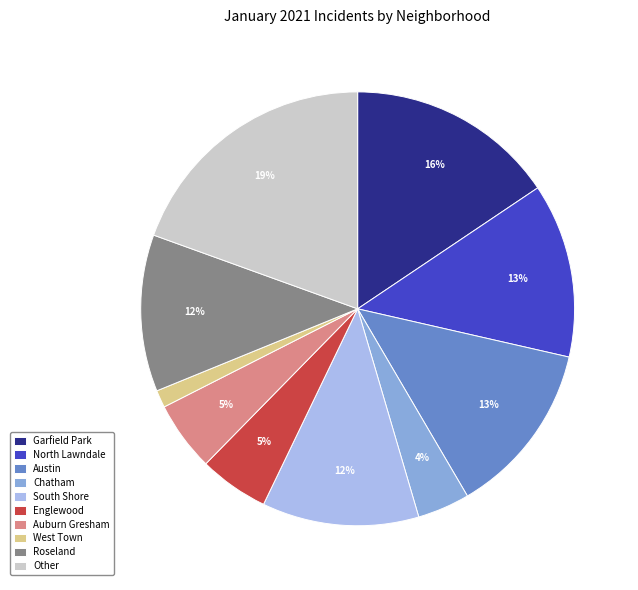

Which category has the smallest portion of the pie?

West Town